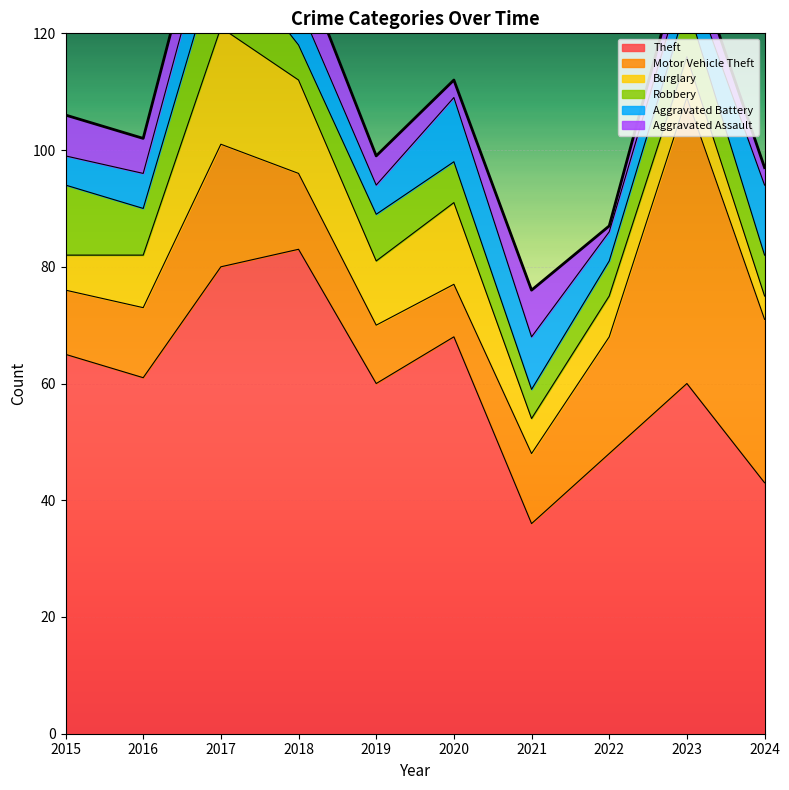

What is the spread (max minus min) of values at 2024?

40